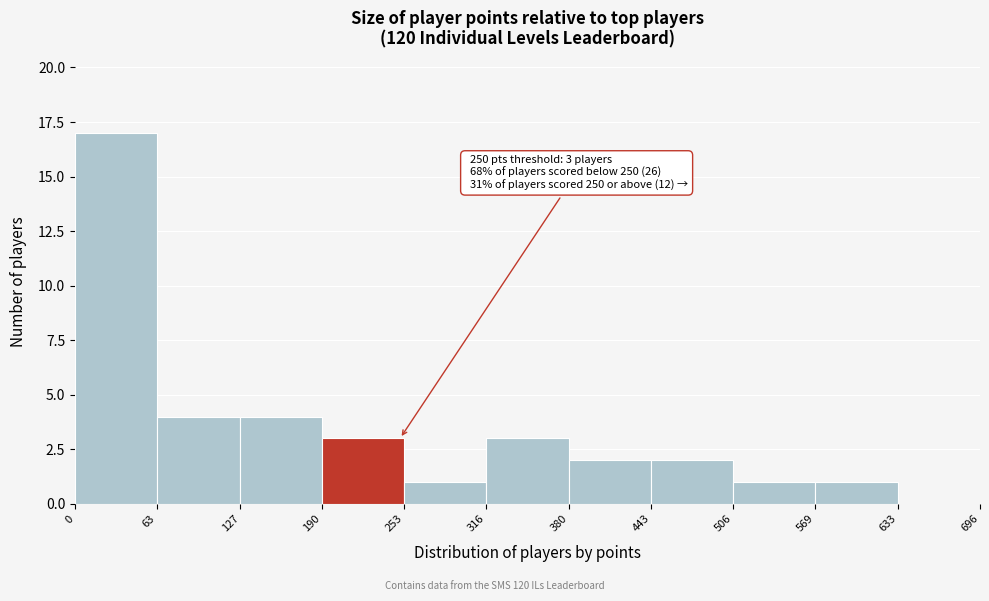

Over which range of the x-axis is the bar tallest?

0 to 63